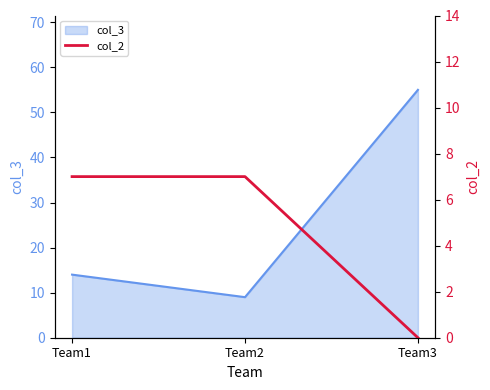

What is the highest value of the col_3 series?

55